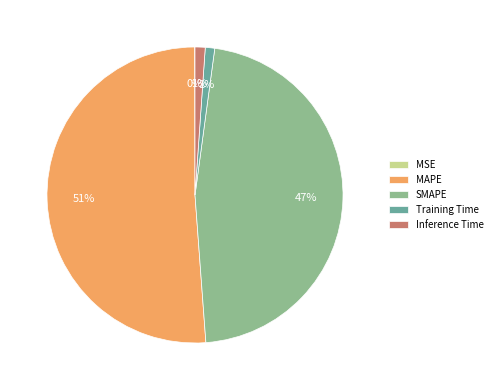

To the nearest percent, what is the average slice percentage?

20%